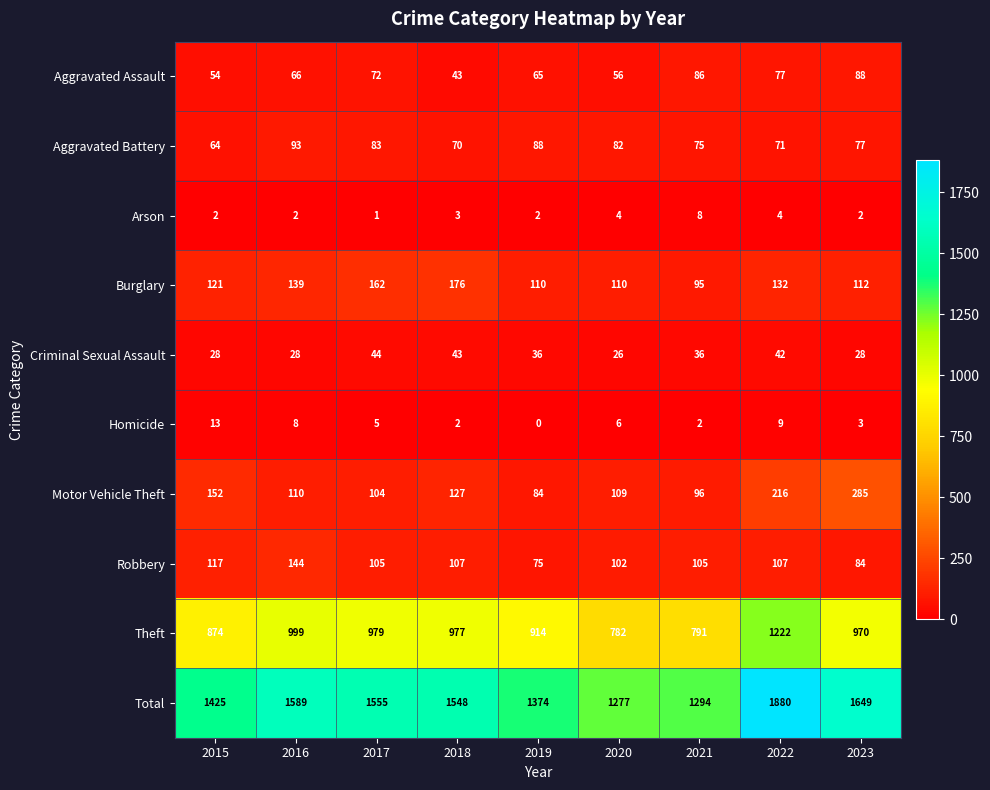

The Total series shows 1880 at 2022. True or false?

True